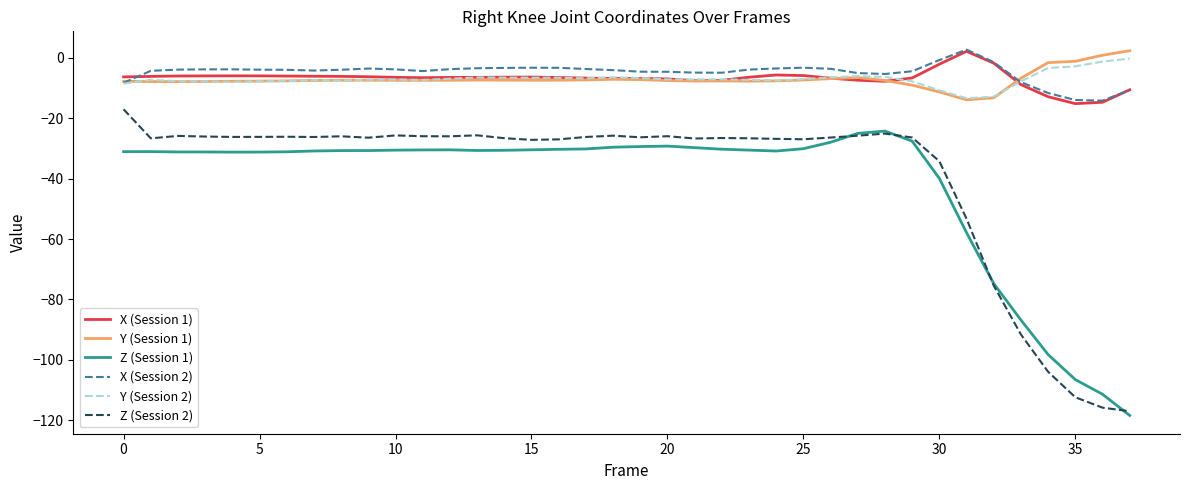

Which series has the largest total across all categories?

X (Session 2)